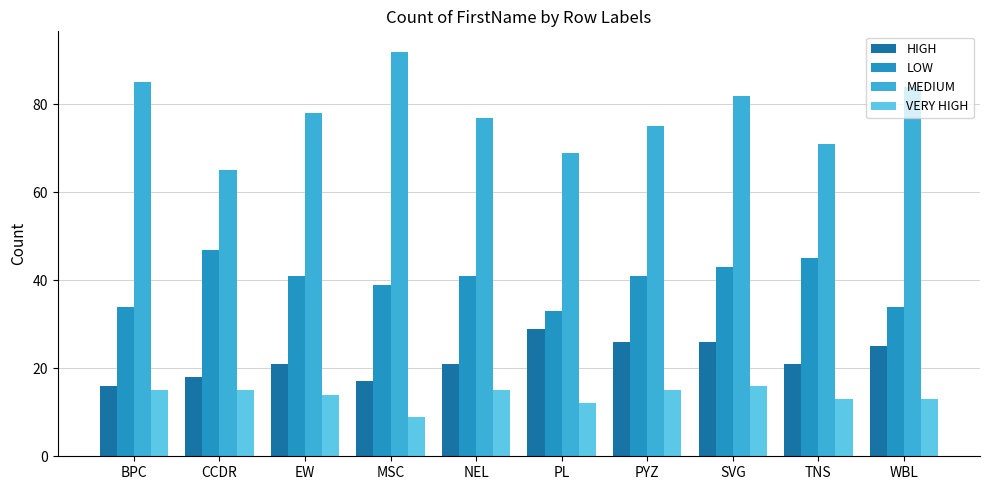

Reading left to right, transcribe all the data shown in this chart.

HIGH: 16	18	21	17	21	29	26	26	21	25
LOW: 34	47	41	39	41	33	41	43	45	34
MEDIUM: 85	65	78	92	77	69	75	82	71	84
VERY HIGH: 15	15	14	9	15	12	15	16	13	13